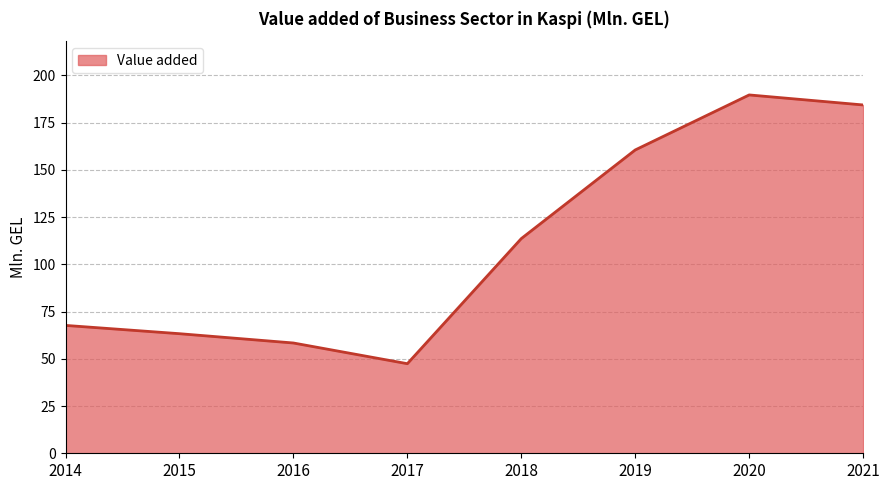

Count the number of data series in this chart.

1